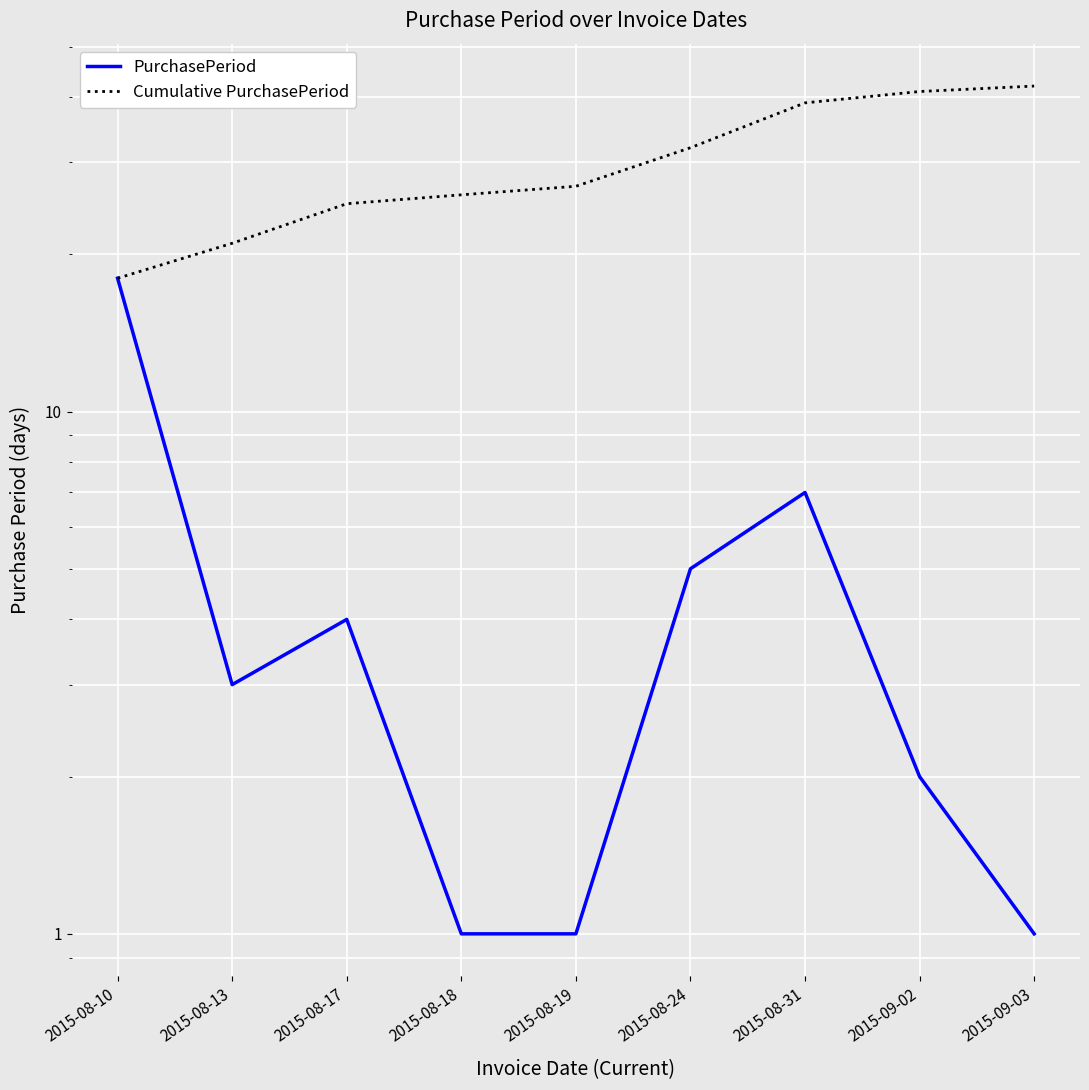

Is the value of Cumulative PurchasePeriod at 2015-08-10 greater than the value of PurchasePeriod at 2015-08-24?

Yes